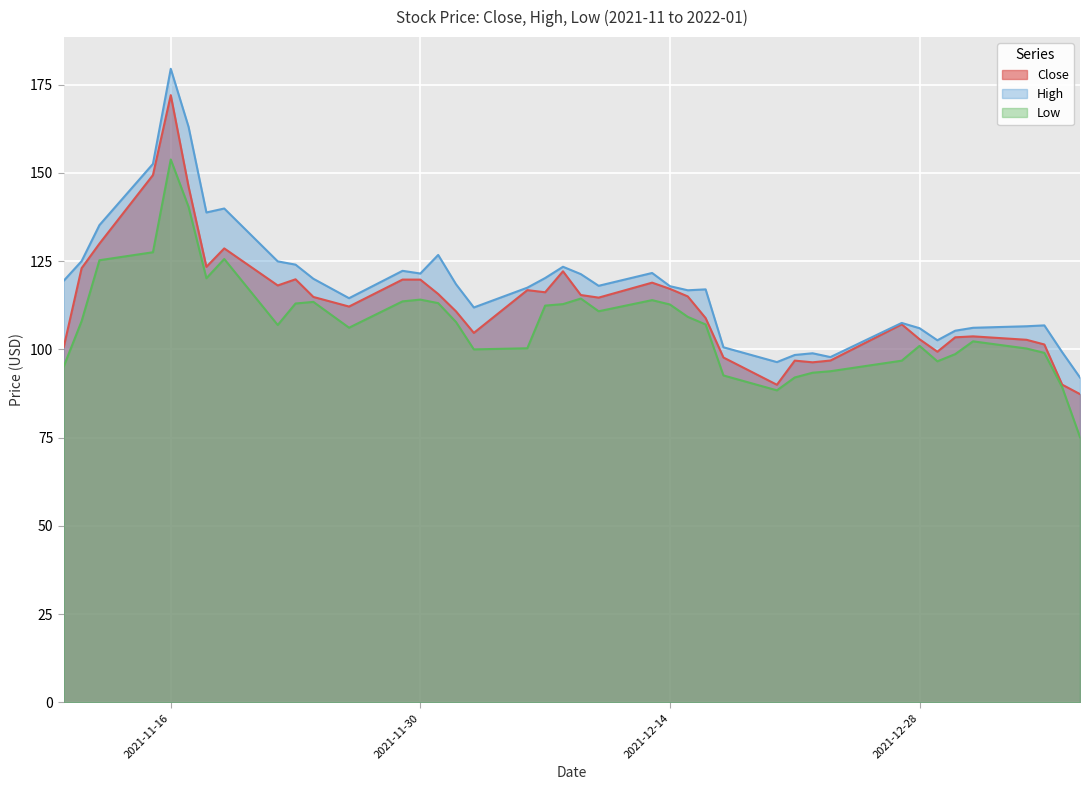

What is the approximate value of Close at 2021-12-01?

115.7